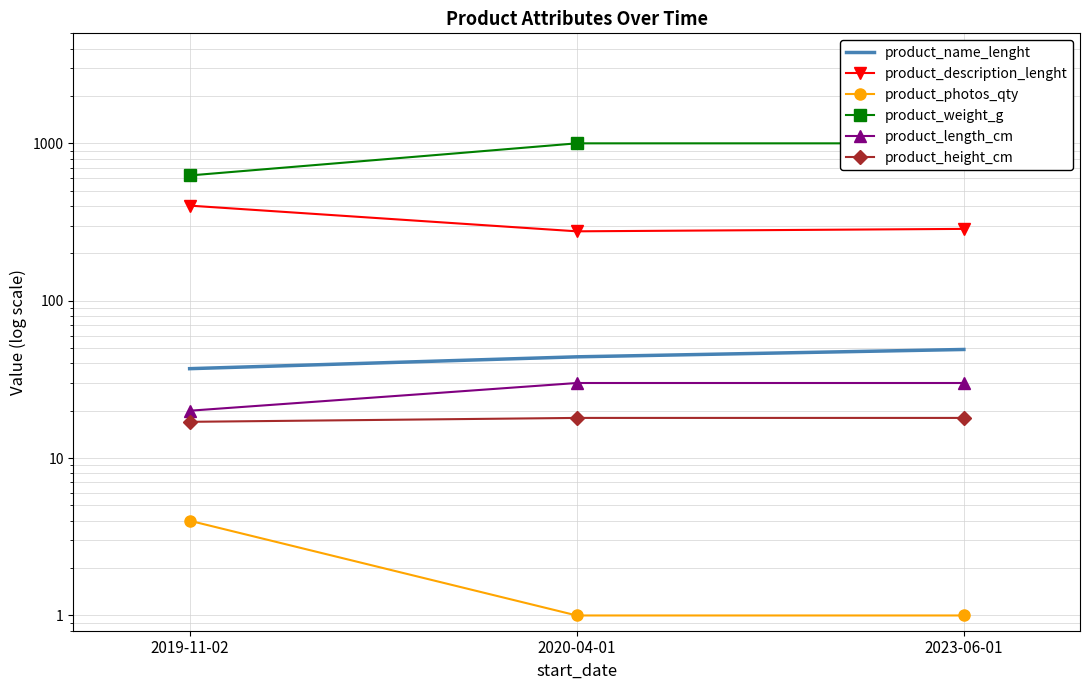

What is the sum of the product_height_cm values at 2019-11-02 and 2023-06-01?

35